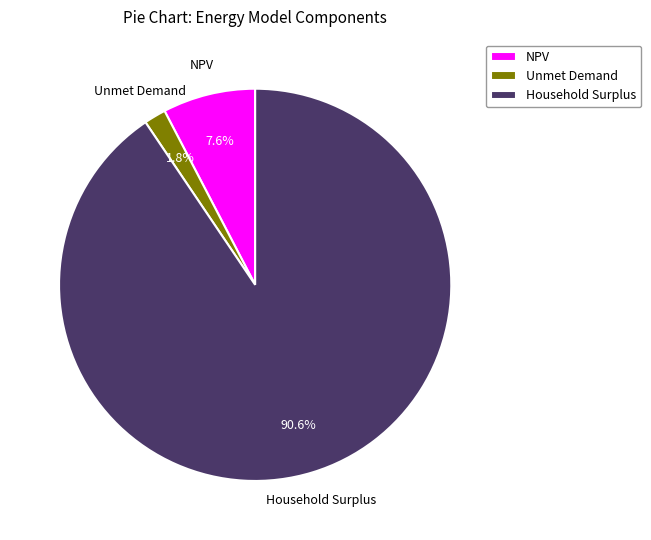

The NPV slice represents 8% of the pie. True or false?

True